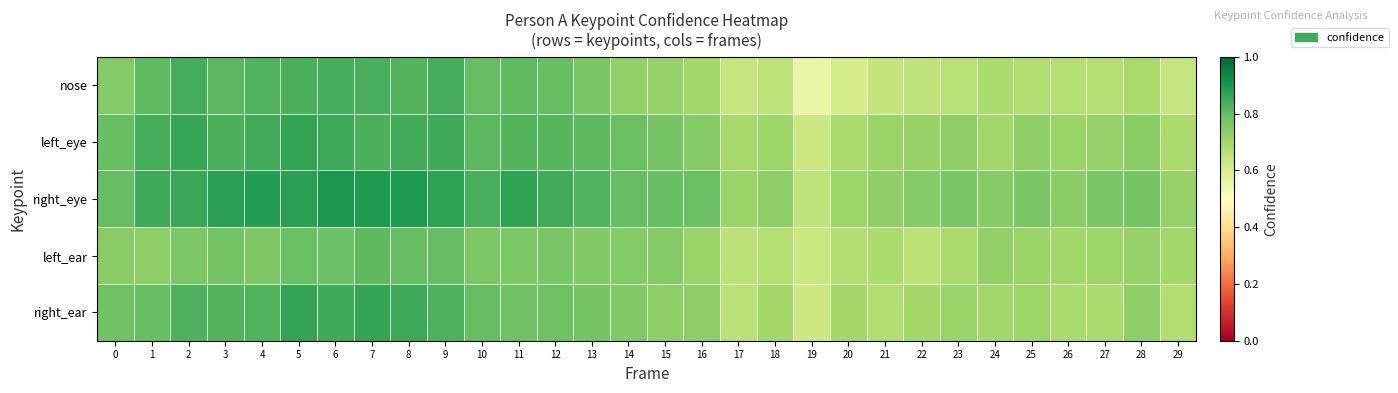

Reading left to right, extract all data points from this chart.

nose: 0=0.8	1=0.8	2=0.8	3=0.8	4=0.8	5=0.8	6=0.8	7=0.8	8=0.8	9=0.8	10=0.8	11=0.8	12=0.8	13=0.8	14=0.7	15=0.7	16=0.7	17=0.6	18=0.7	19=0.6	20=0.6	21=0.6	22=0.6	23=0.7	24=0.7	25=0.7	26=0.7	27=0.7	28=0.7	29=0.6
left_eye: 0=0.8	1=0.8	2=0.9	3=0.8	4=0.8	5=0.9	6=0.9	7=0.8	8=0.8	9=0.9	10=0.8	11=0.8	12=0.8	13=0.8	14=0.8	15=0.8	16=0.8	17=0.7	18=0.7	19=0.6	20=0.7	21=0.7	22=0.7	23=0.7	24=0.7	25=0.7	26=0.7	27=0.7	28=0.7	29=0.7
right_eye: 0=0.8	1=0.8	2=0.9	3=0.9	4=0.9	5=0.9	6=0.9	7=0.9	8=0.9	9=0.9	10=0.8	11=0.9	12=0.8	13=0.8	14=0.8	15=0.8	16=0.8	17=0.7	18=0.7	19=0.6	20=0.7	21=0.7	22=0.8	23=0.8	24=0.7	25=0.8	26=0.7	27=0.8	28=0.8	29=0.7
left_ear: 0=0.7	1=0.7	2=0.8	3=0.8	4=0.8	5=0.8	6=0.8	7=0.8	8=0.8	9=0.8	10=0.8	11=0.8	12=0.8	13=0.8	14=0.8	15=0.8	16=0.7	17=0.7	18=0.7	19=0.6	20=0.7	21=0.7	22=0.7	23=0.7	24=0.7	25=0.7	26=0.7	27=0.7	28=0.7	29=0.7
right_ear: 0=0.8	1=0.8	2=0.8	3=0.8	4=0.8	5=0.9	6=0.8	7=0.9	8=0.9	9=0.8	10=0.8	11=0.8	12=0.8	13=0.8	14=0.8	15=0.7	16=0.7	17=0.7	18=0.7	19=0.6	20=0.7	21=0.7	22=0.7	23=0.7	24=0.7	25=0.7	26=0.7	27=0.7	28=0.7	29=0.7